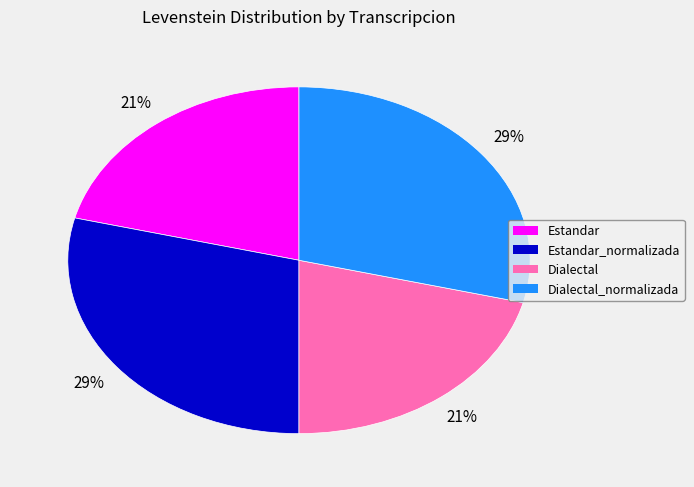

Is there a majority slice in this chart?

No